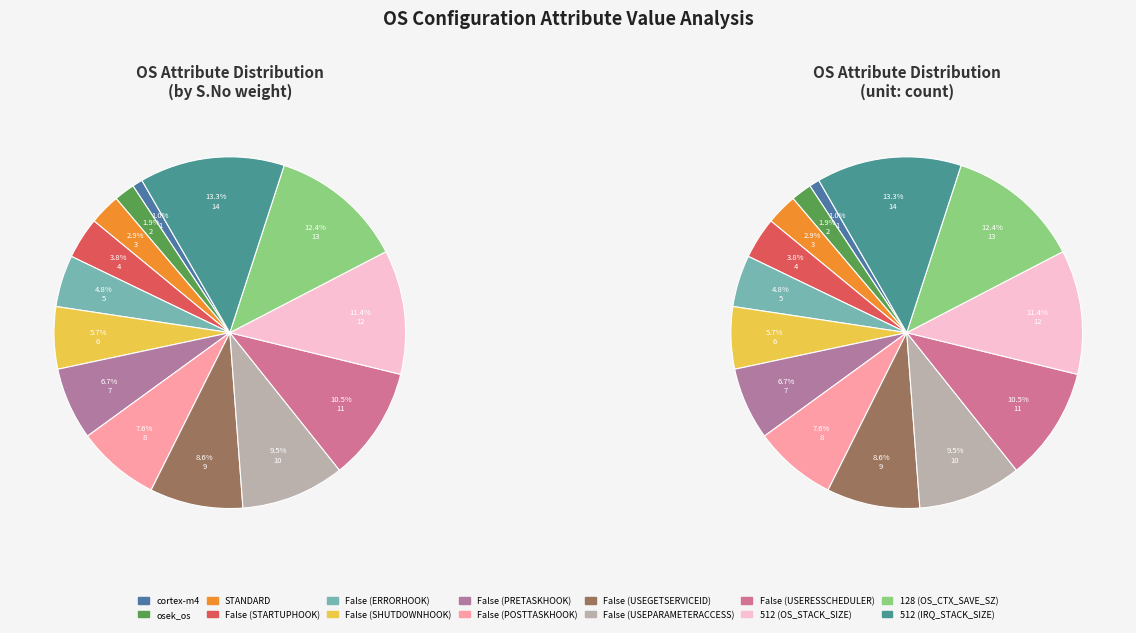

What portion of the pie excludes False (PRETASKHOOK)?

93.3%